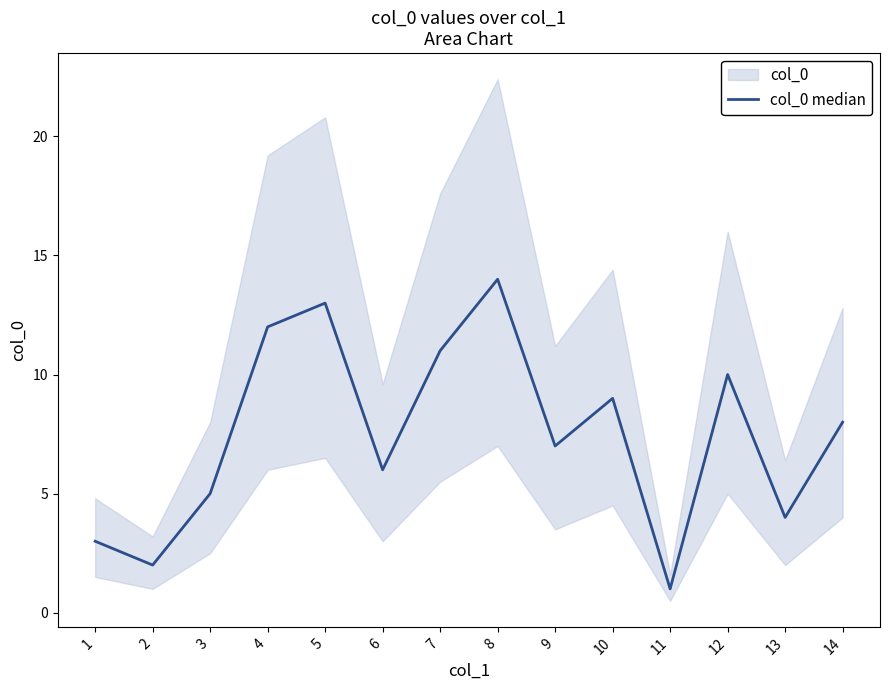

List the labels in order of value, smallest first.

11, 2, 1, 13, 3, 6, 9, 14, 10, 12, 7, 4, 5, 8